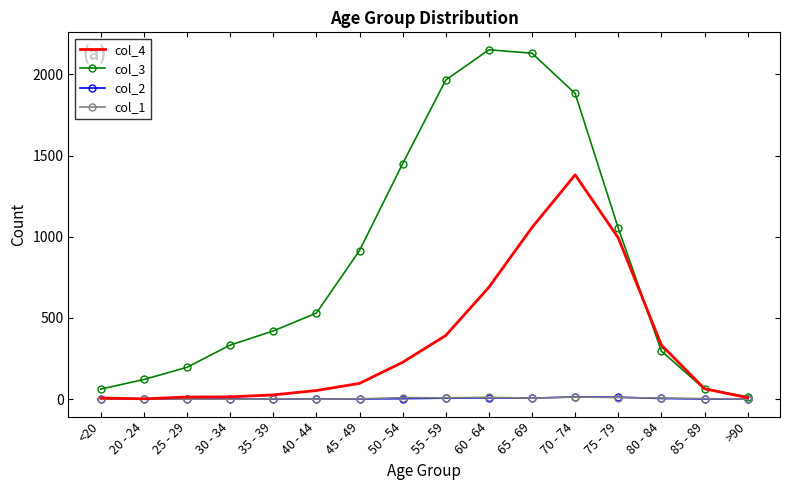

At which label is col_3 closest to 1083?

75 - 79